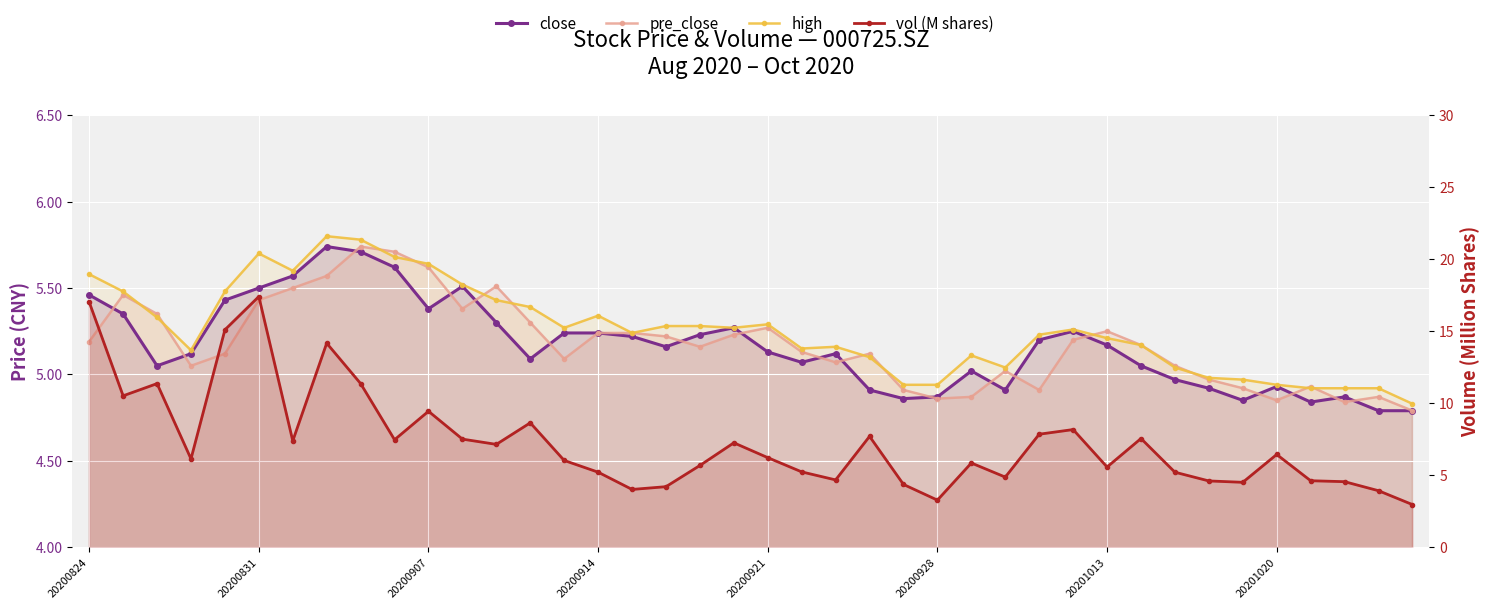

What is the value of the high point at the 36th from the left?

4.9